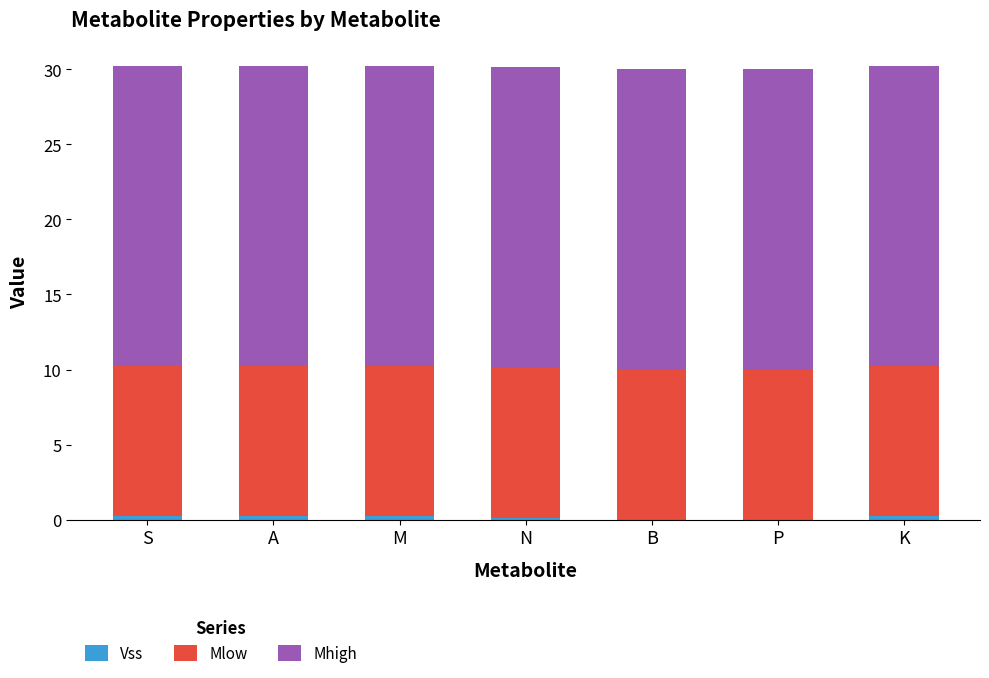

True or false: Mhigh has a value of 20.0 at K.

True